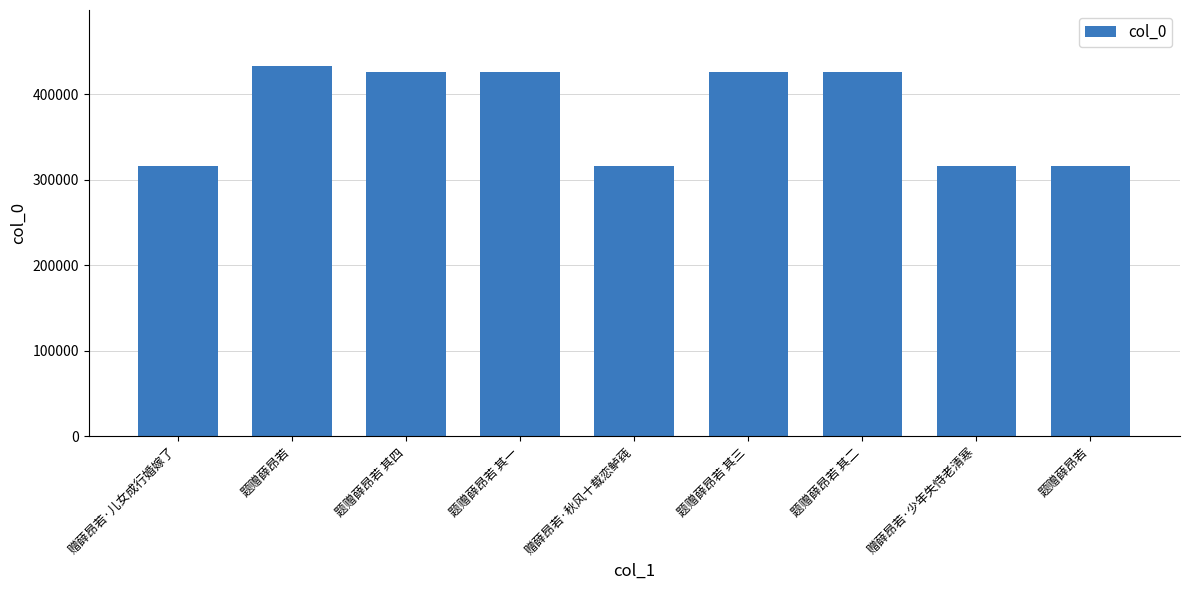

List the labels in order of value, smallest first.

赠薛昂若·少年失恃老清寒, 赠薛昂若·秋风十载恋鲈莼, 题赠薛昂若, 赠薛昂若·儿女成行婚嫁了, 题赠薛昂若 其一, 题赠薛昂若 其二, 题赠薛昂若 其三, 题赠薛昂若 其四, 题赠薛昂若